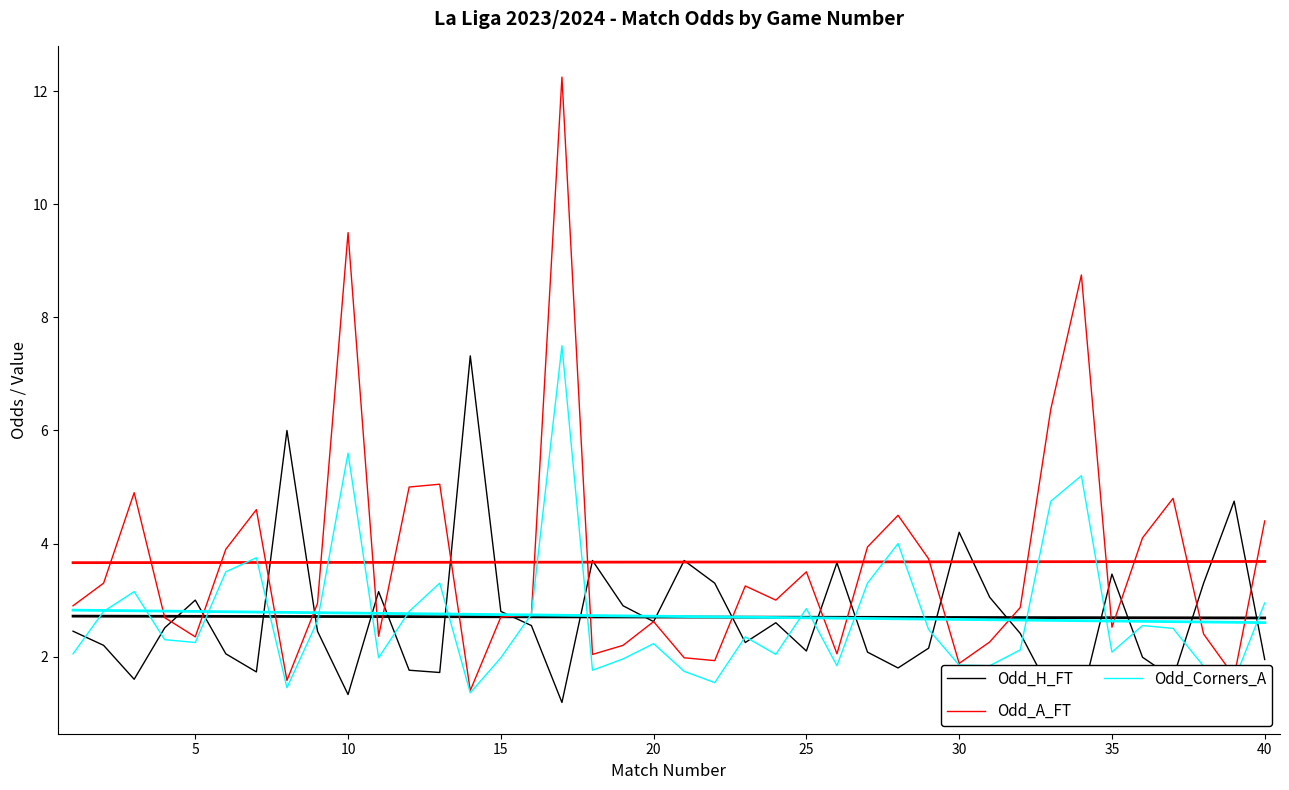

How many lines are shown in the chart?

3